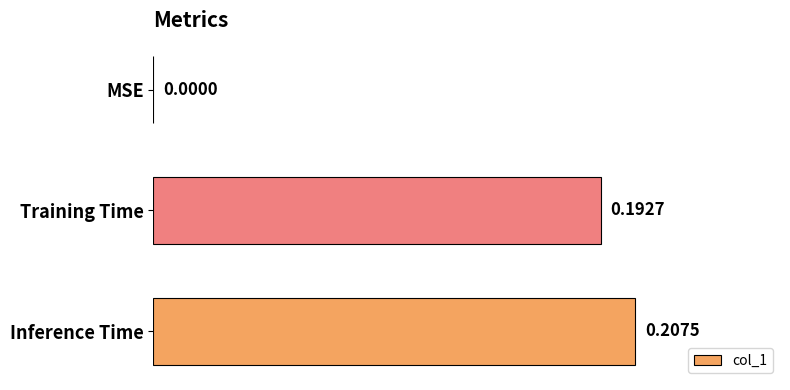

What is the sum of the values at Inference Time and Training Time?

0.4